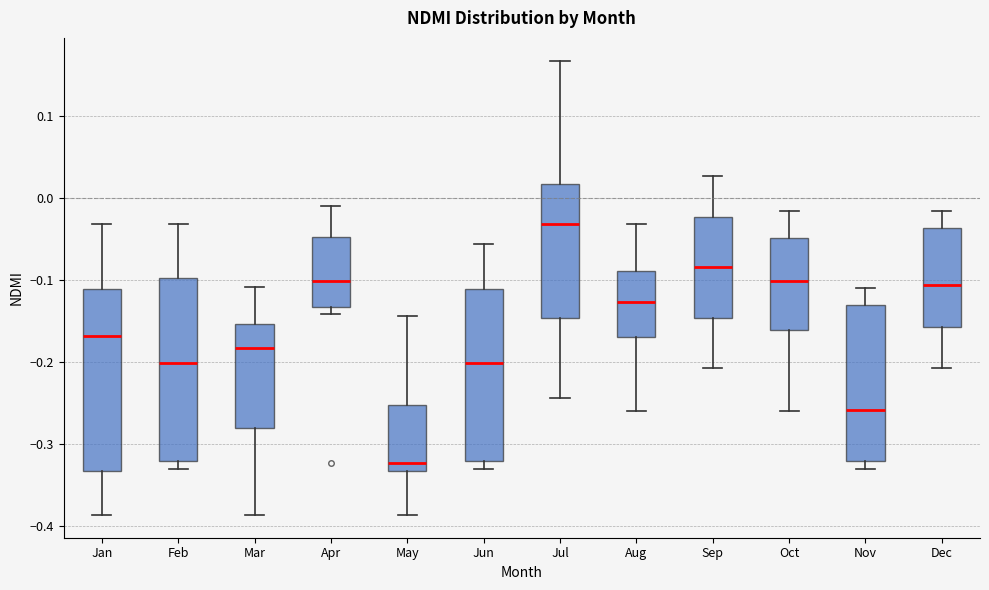

Which box has the highest median line?

Jul